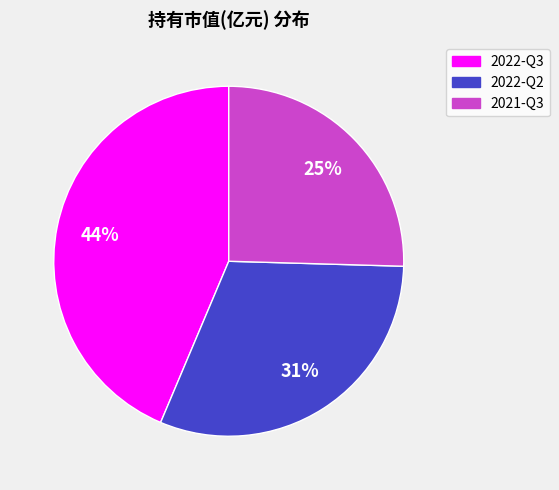

Rank the categories by value from highest to lowest.

2022-Q3, 2022-Q2, 2021-Q3